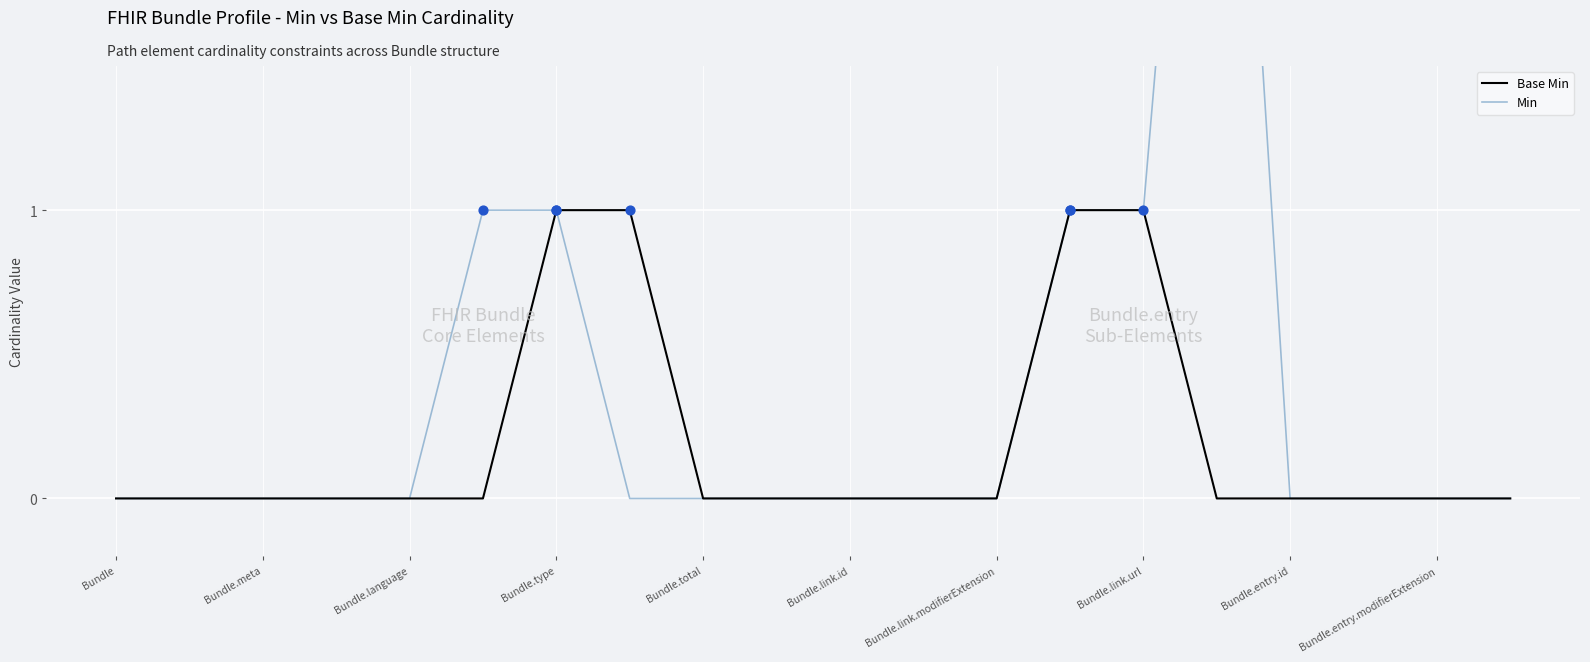

Which series has the largest total across all categories?

Min